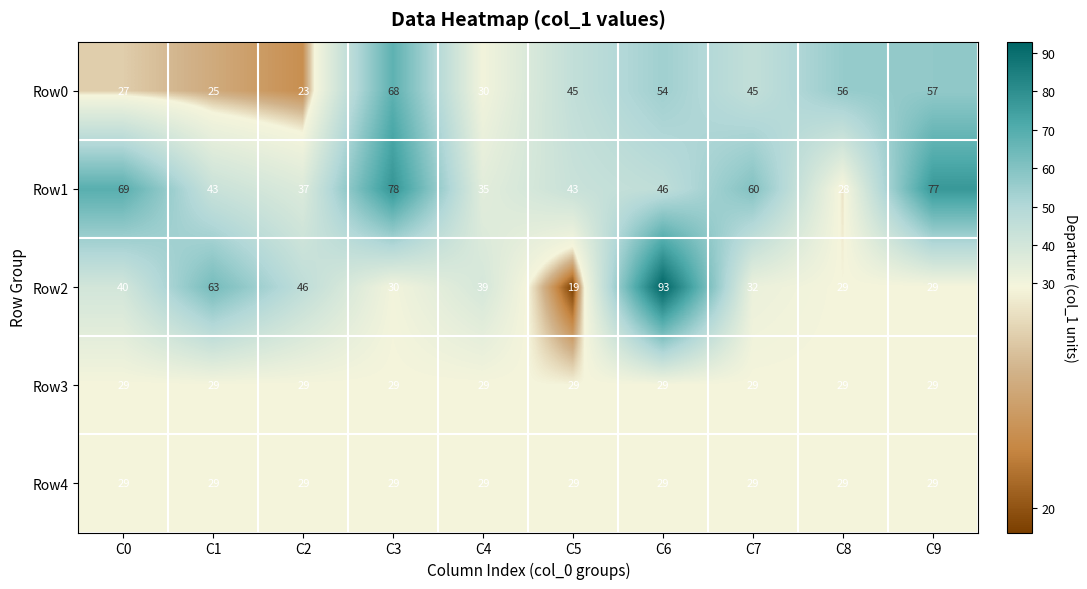

Which series has the widest spread of values?

Row2